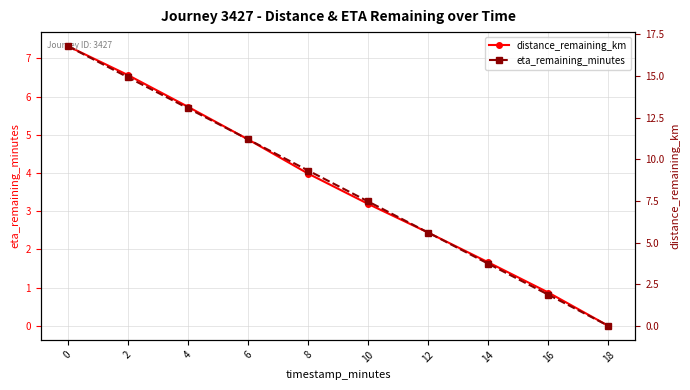

Reading right to left, list all the values displayed in this chart.

distance_remaining_km: 18=0.0	16=0.9	14=1.7	12=2.4	10=3.2	8=4.0	6=4.9	4=5.7	2=6.6	0=7.3
eta_remaining_minutes: 18=0.0	16=1.9	14=3.7	12=5.6	10=7.5	8=9.3	6=11.2	4=13.1	2=14.9	0=16.8